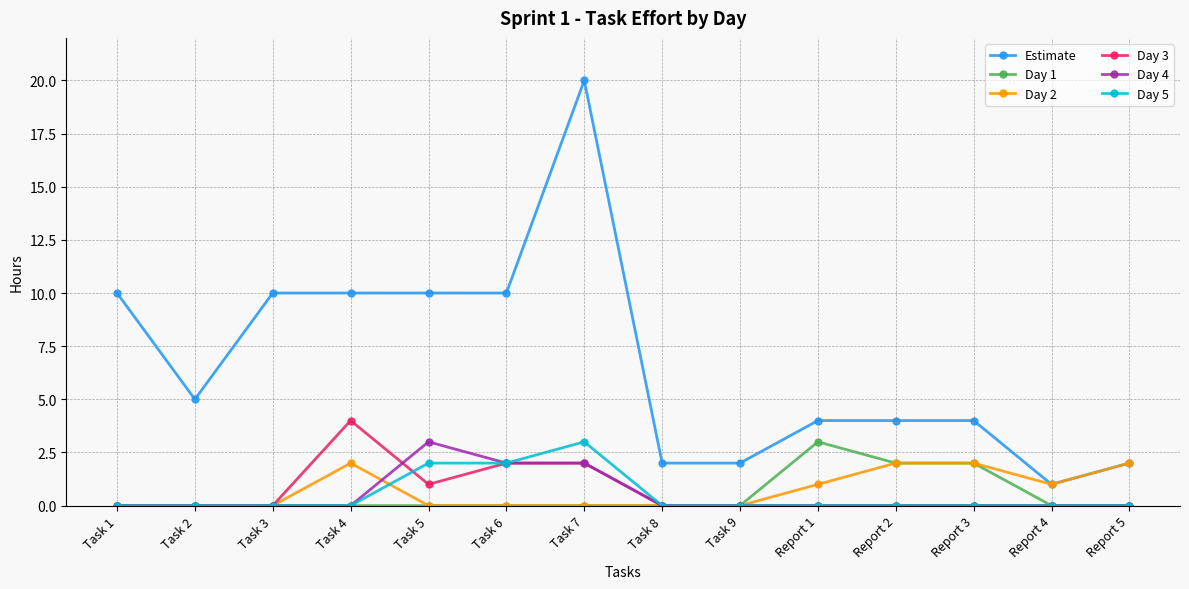

Which series has the largest total across all categories?

Estimate